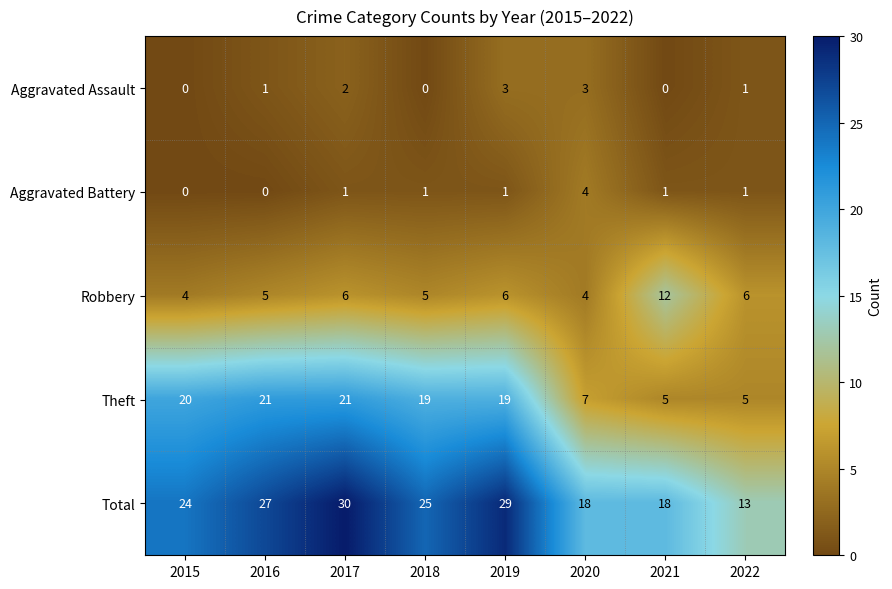

How many data points does each series have?

8